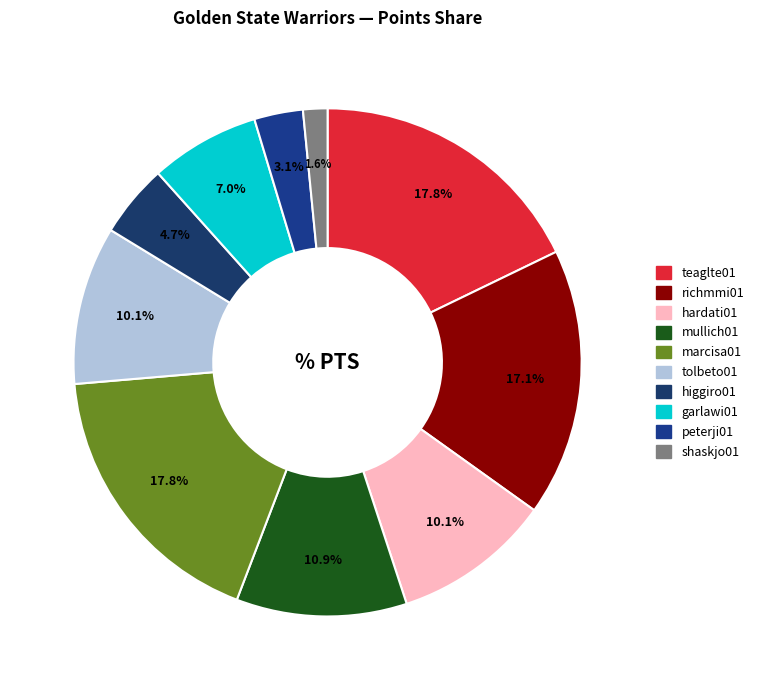

What is the largest slice in the pie chart?

teaglte01